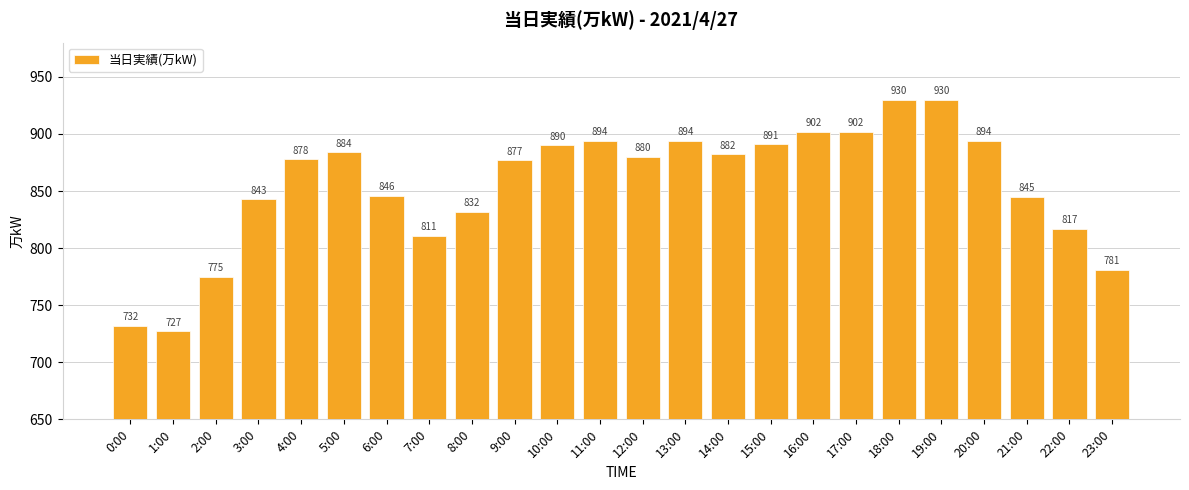

At which label does the data first exceed 880?

5:00